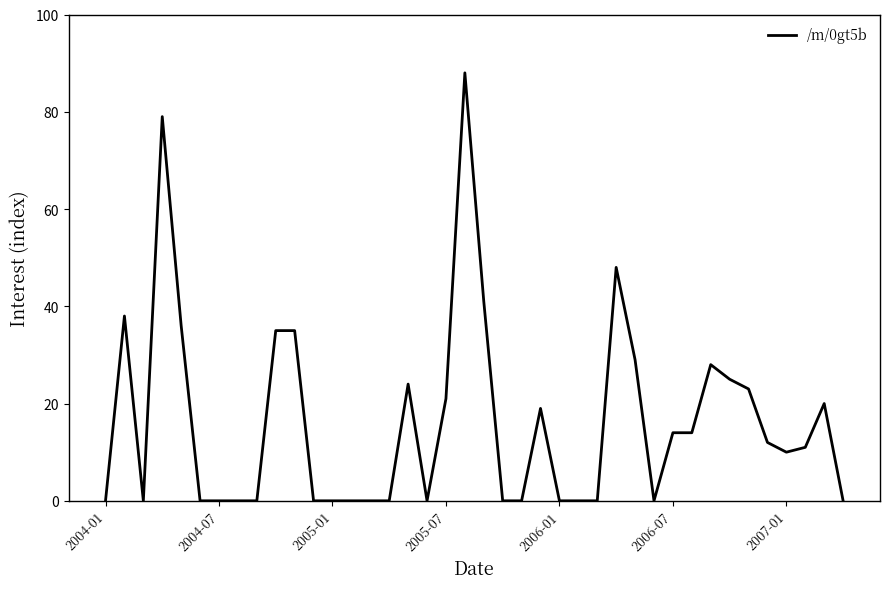

What is the difference between the maximum and minimum values?

88